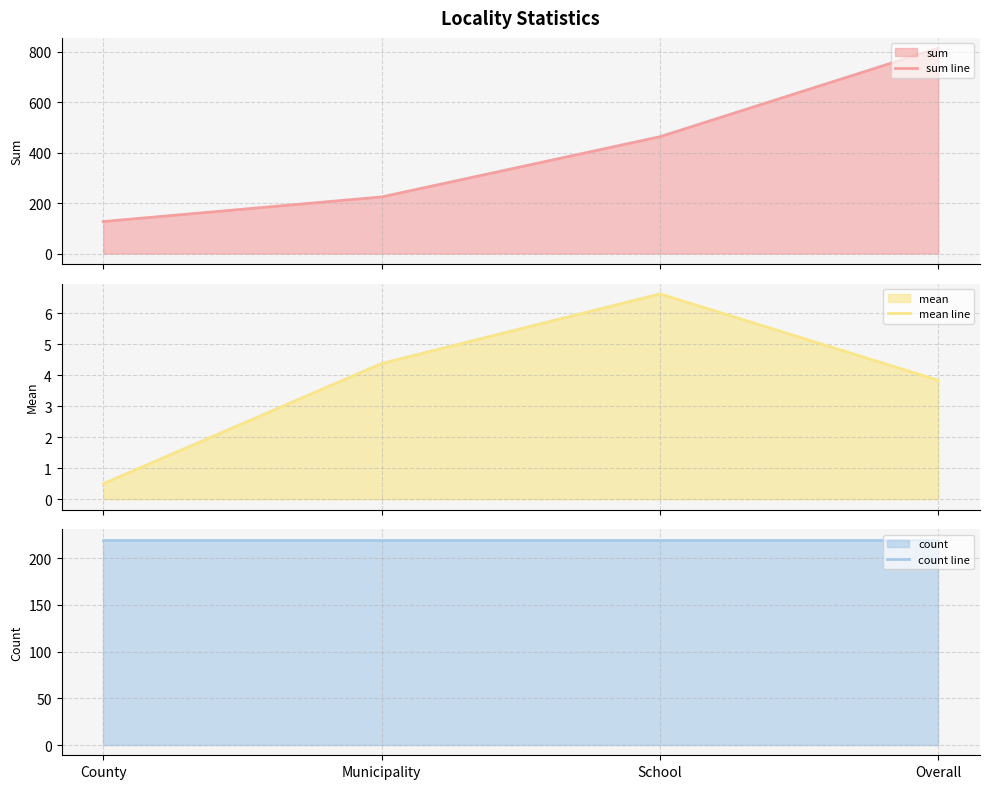

Which series has the largest range (max minus min)?

sum line